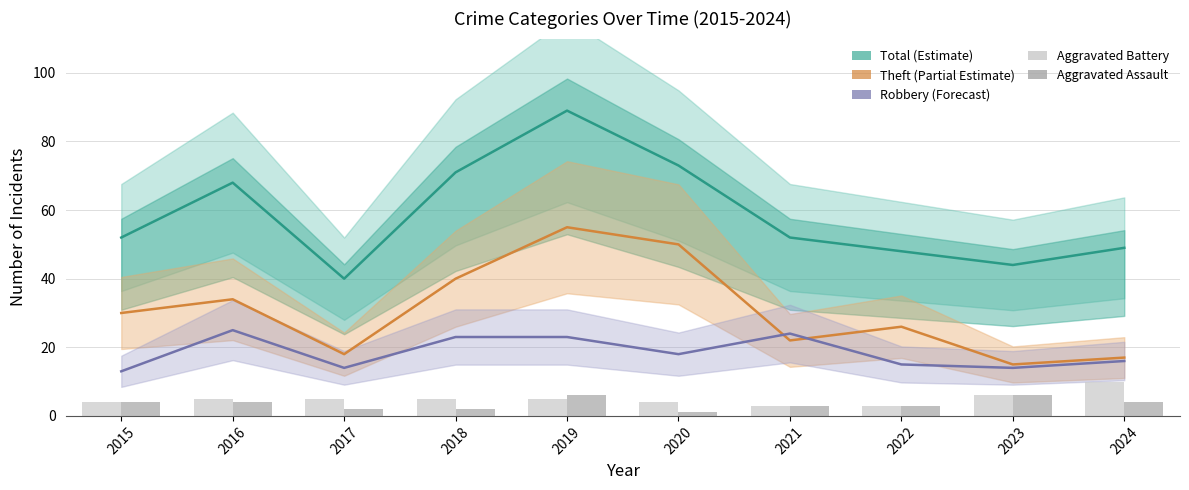

What is the difference between the second highest and second lowest values in the Aggravated Battery series?

3